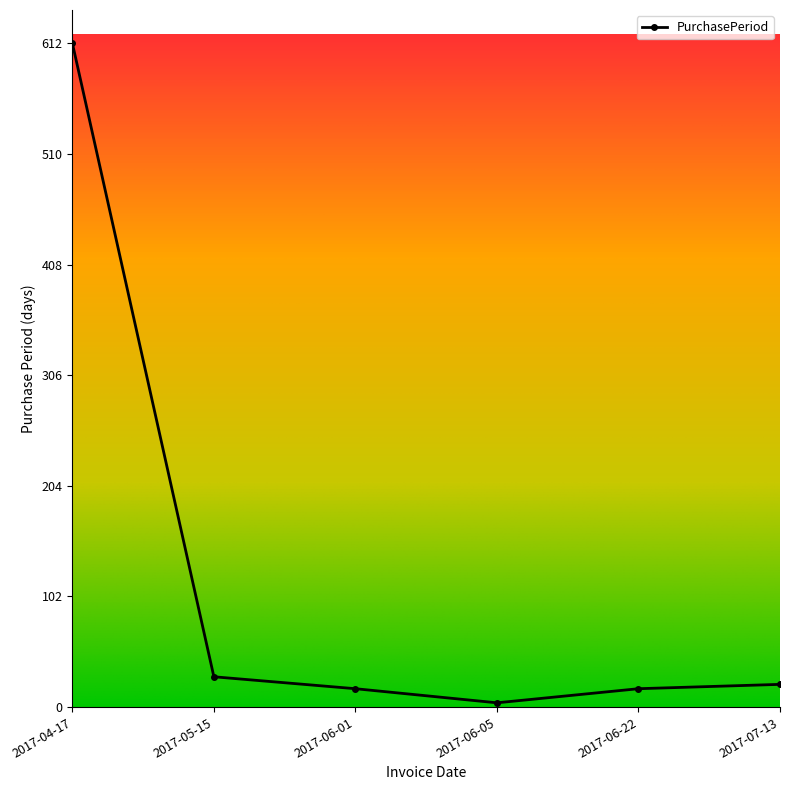

Reading left to right, transcribe all the data shown in this chart.

612	28	17	4	17	21